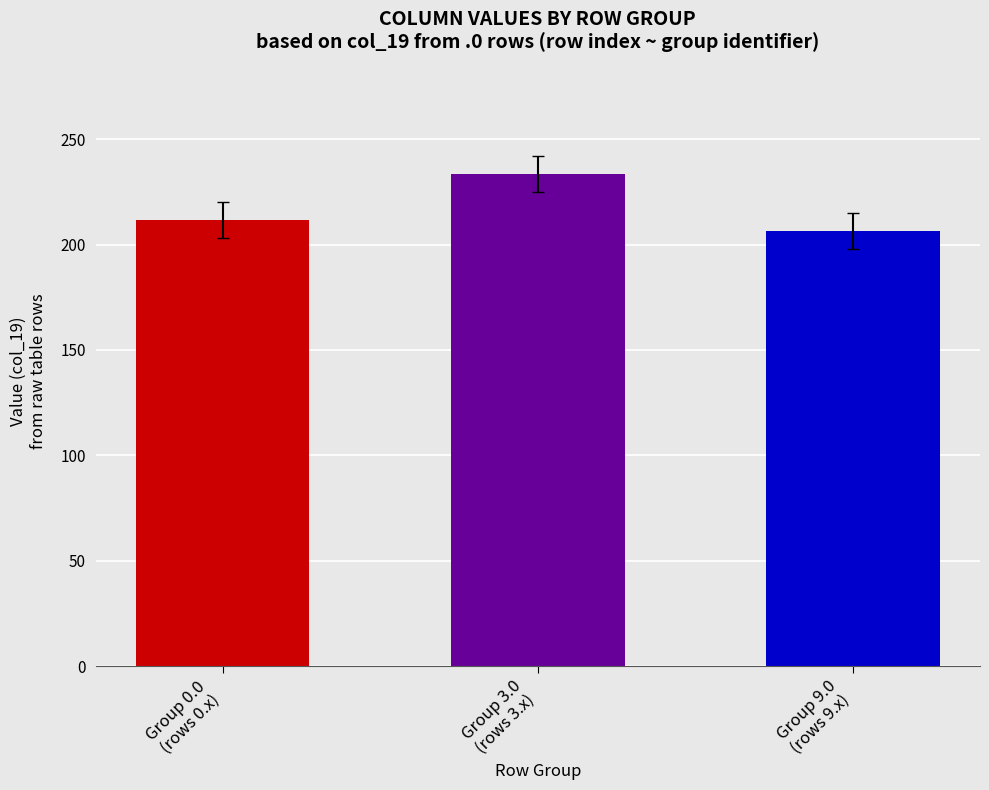

What value does the data have at Group 3.0
(rows 3.x)?

233.5